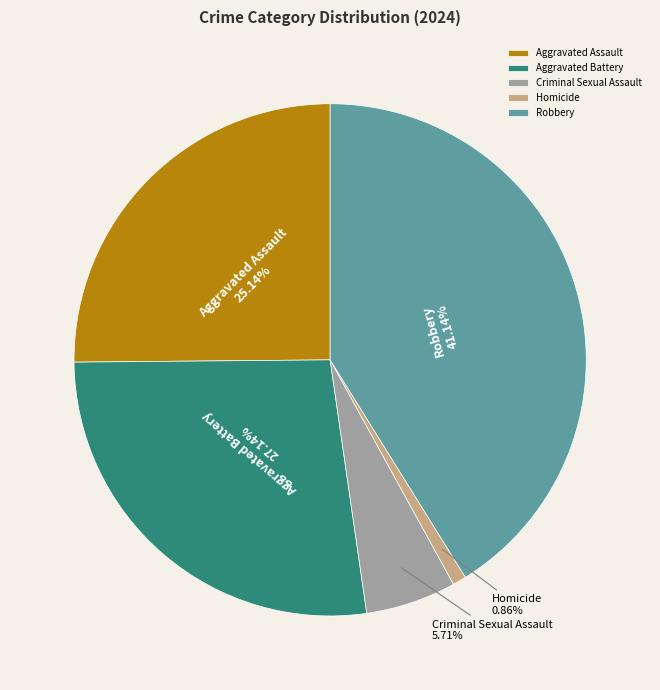

Combined, do Aggravated Assault and Robbery account for over 50%?

Yes